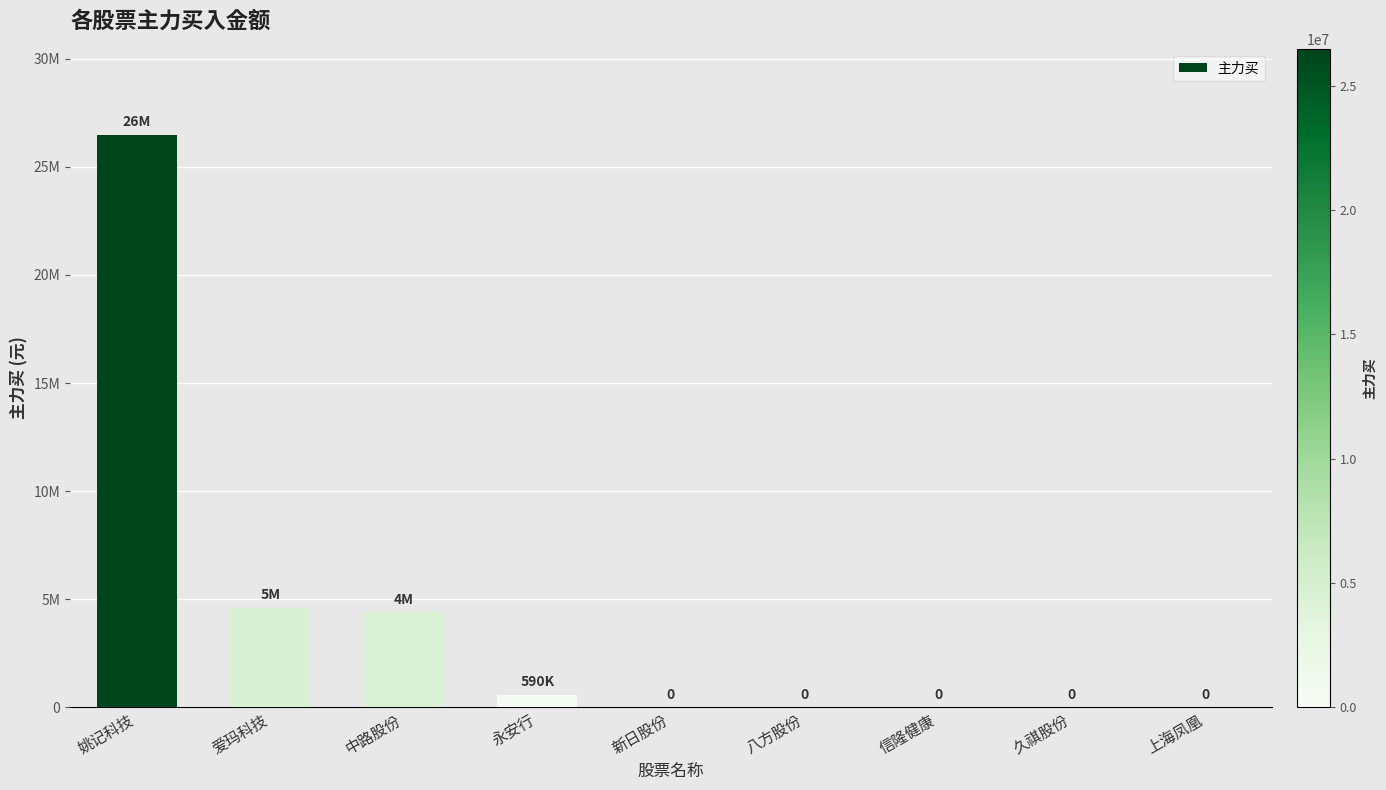

What is the difference between the values at 信隆健康 and 爱玛科技?

4604106